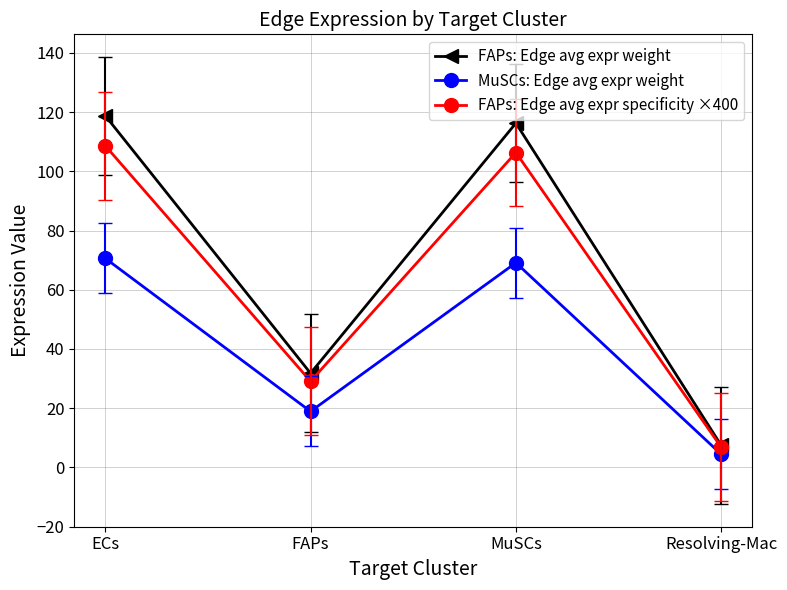

What is the difference between the maximum and minimum values in the FAPs: Edge avg expr weight series?

111.4